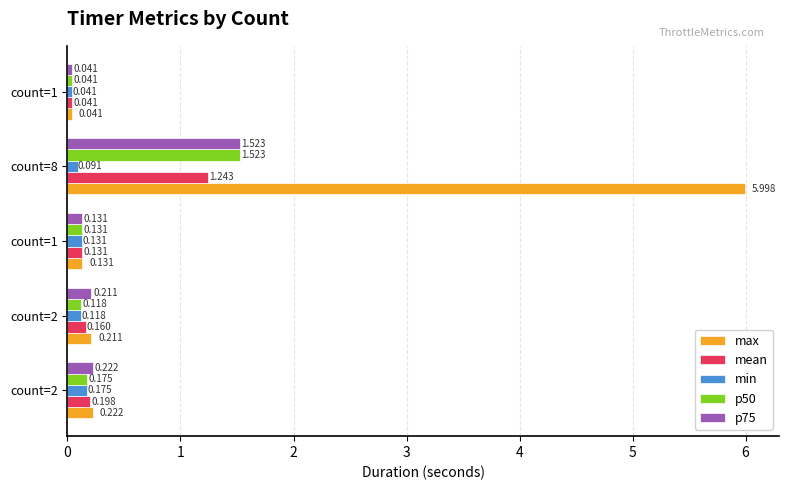

How many data points does each series have?

5